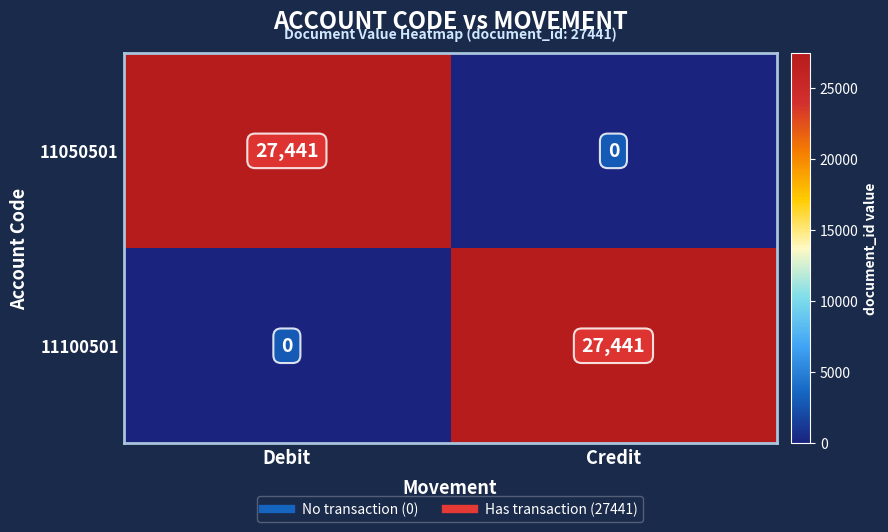

Rank the series at Credit from highest to lowest value.

11100501, 11050501